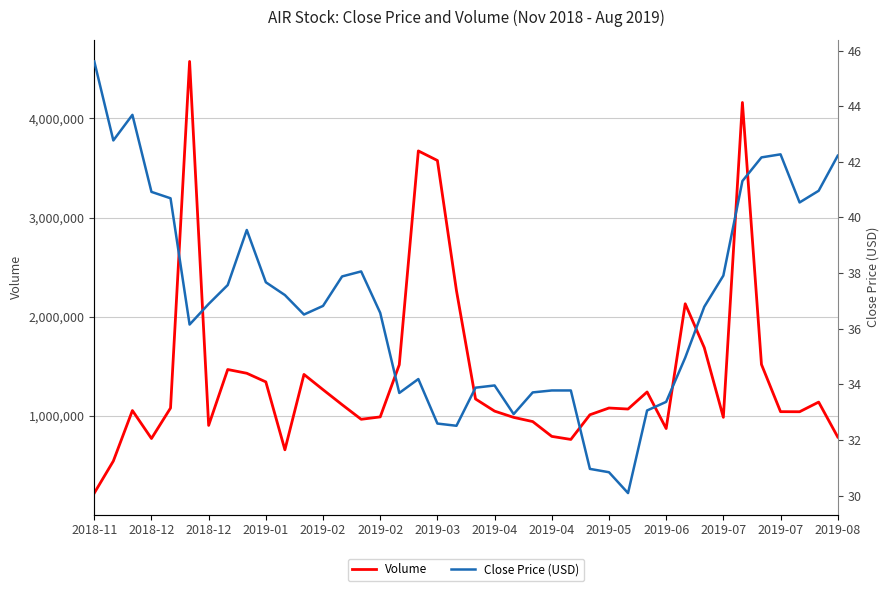

At how many categories does at least one series exceed 3856960?

2